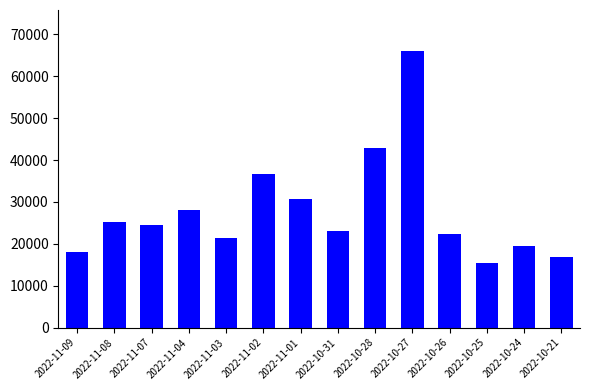

What is the greatest value displayed?

65934